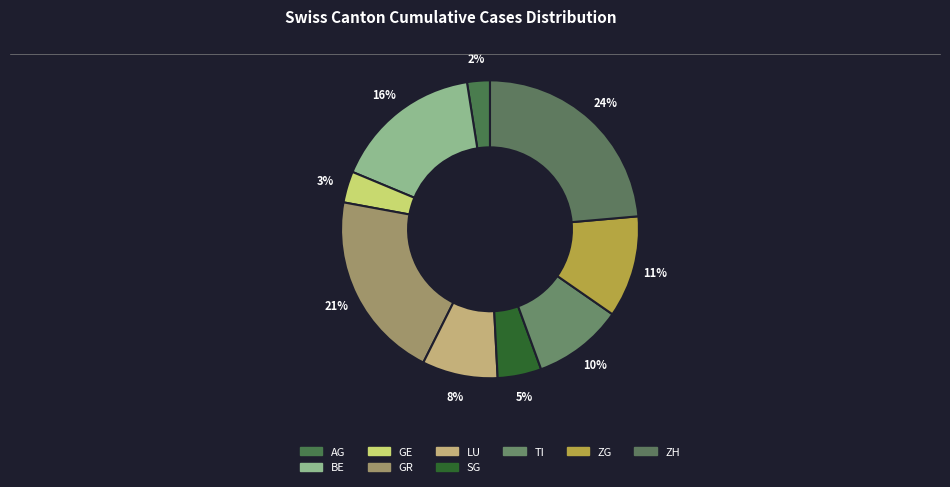

Count the number of slices in the pie.

9